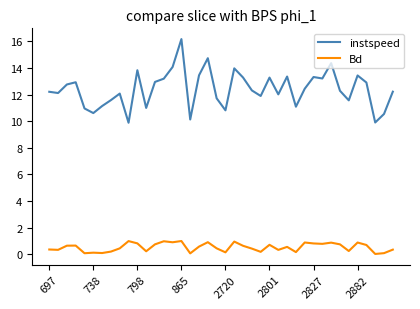

Which series has the largest total across all categories?

instspeed